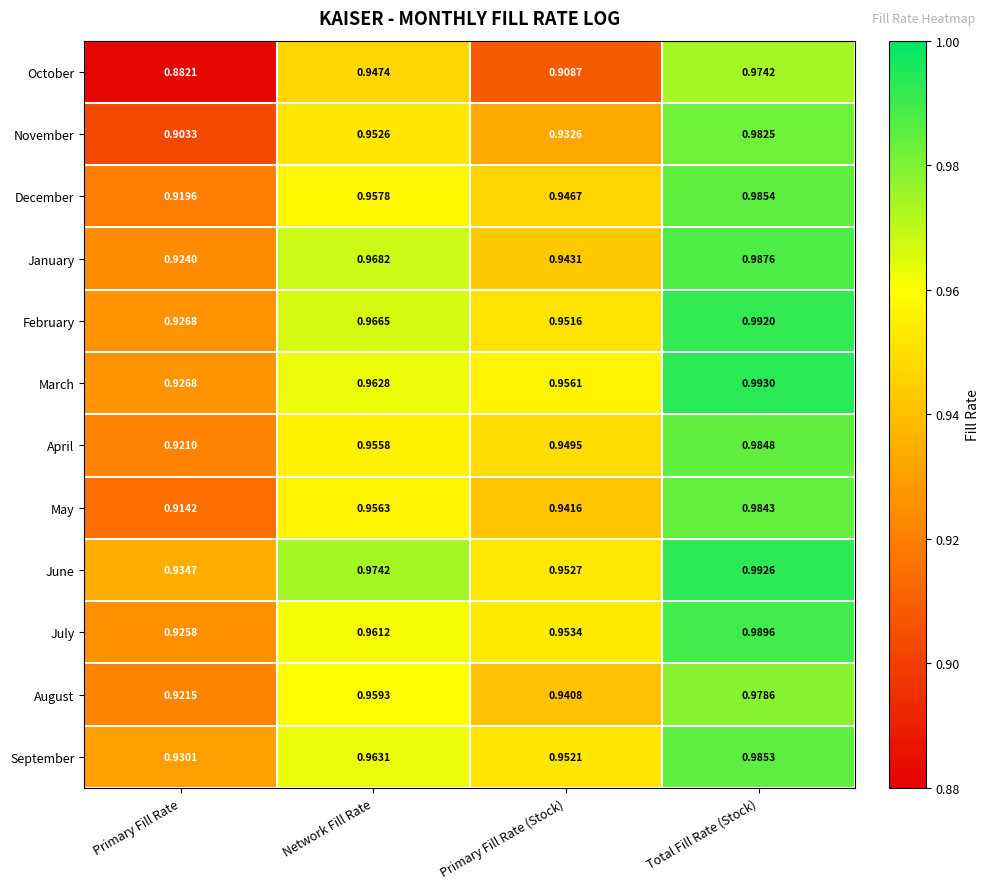

At which label is February closest to 0?

Primary Fill Rate